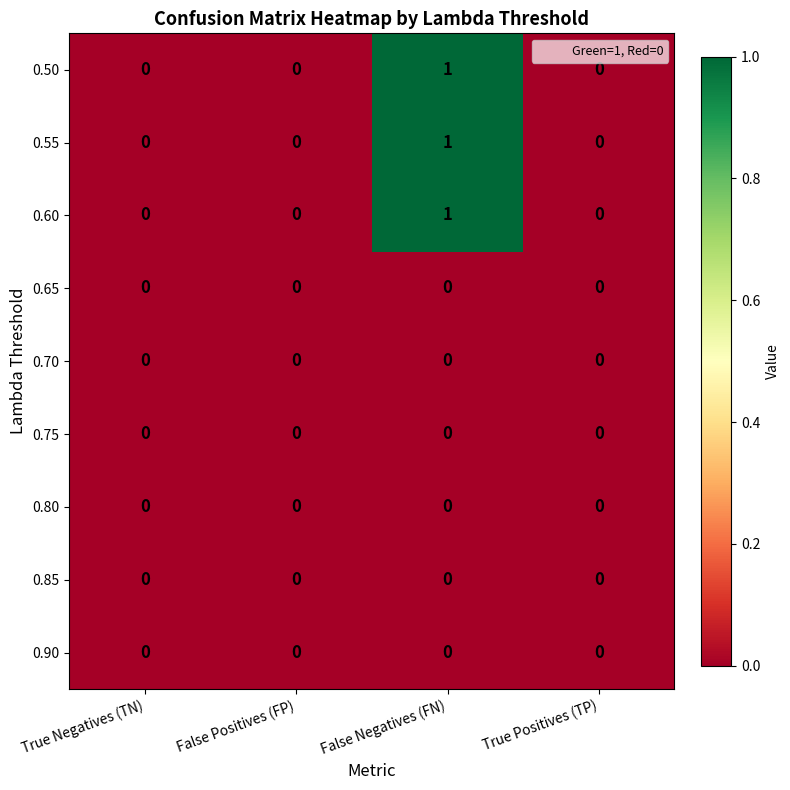

At which category is the sum across all series the highest?

False Negatives (FN)